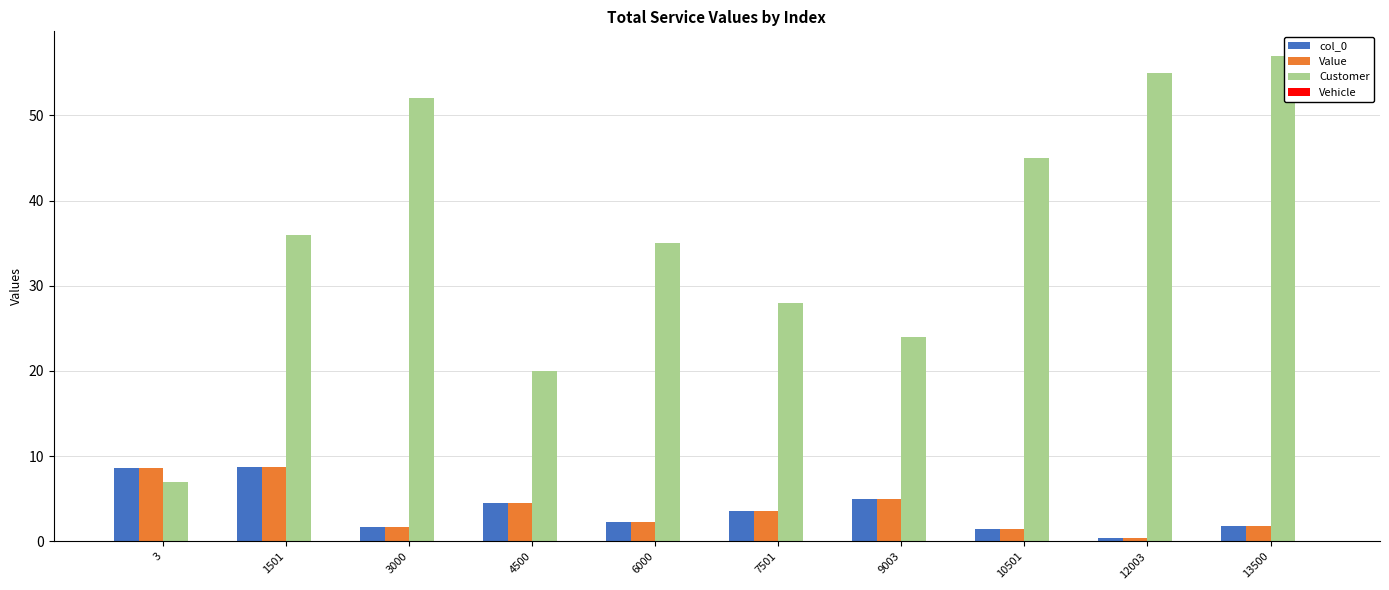

Which category has the highest value across all series?

13500